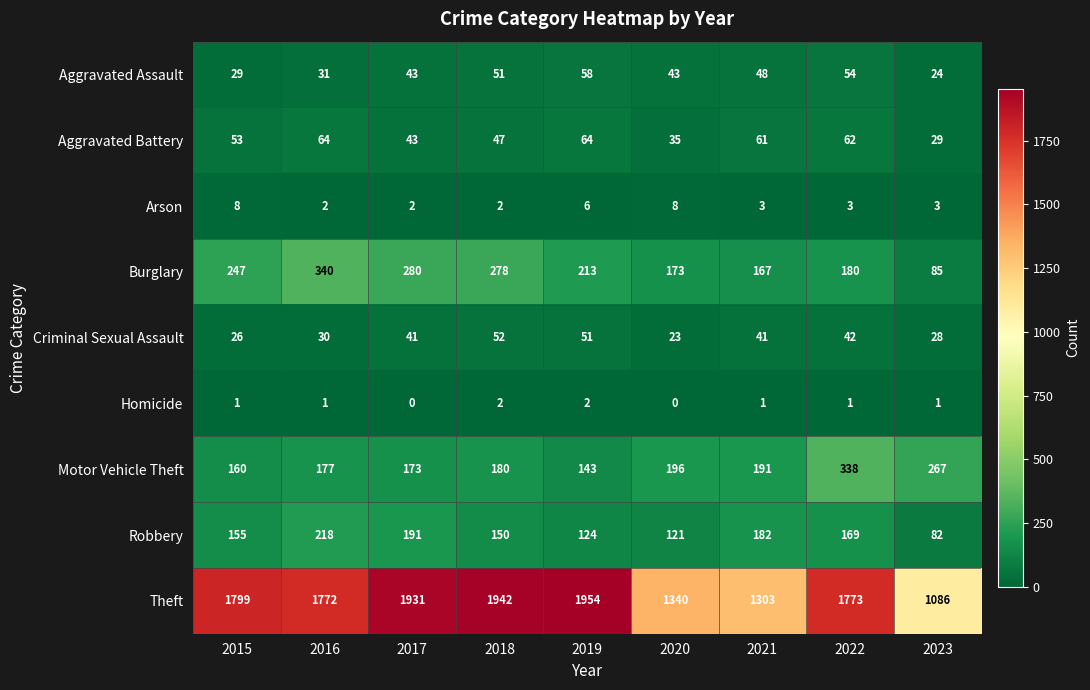

What is the difference between the Burglary values at 2017 and 2021?

113